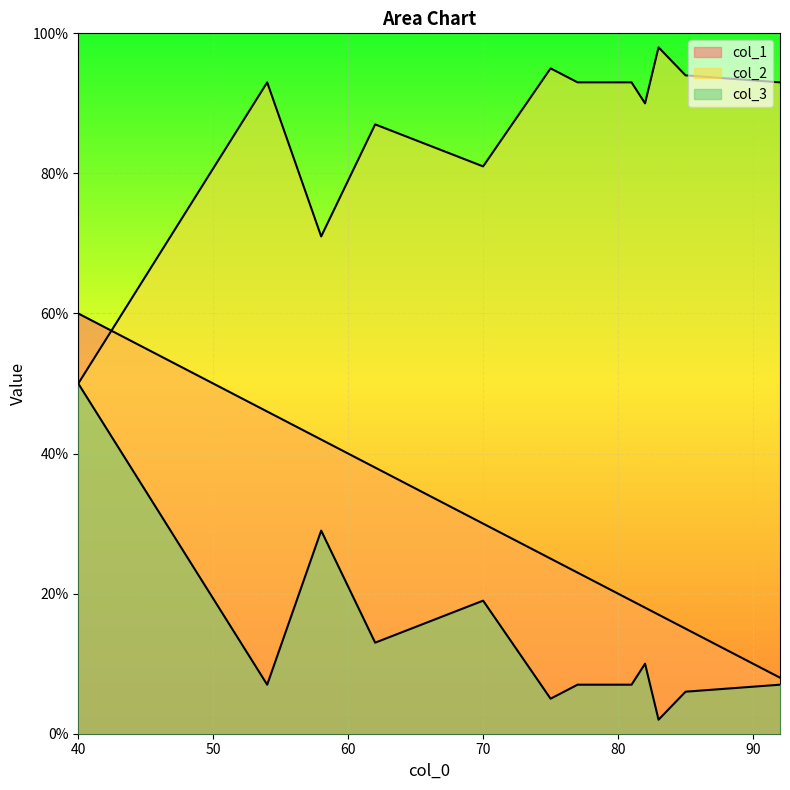

True or false: col_2 and col_3 cross at least once.

False